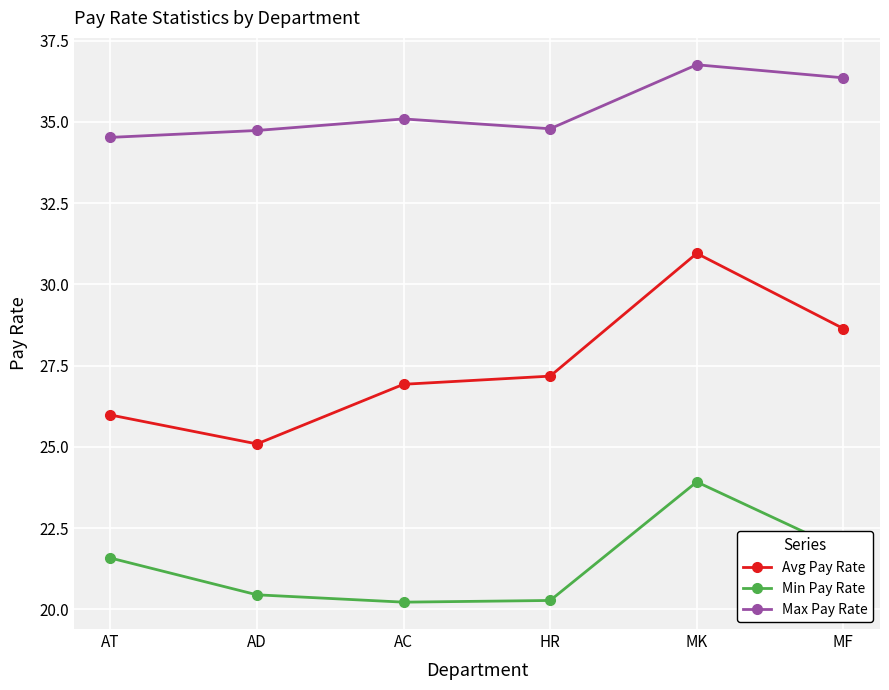

Is it true that Max Pay Rate equals 34.7 at AD?

True